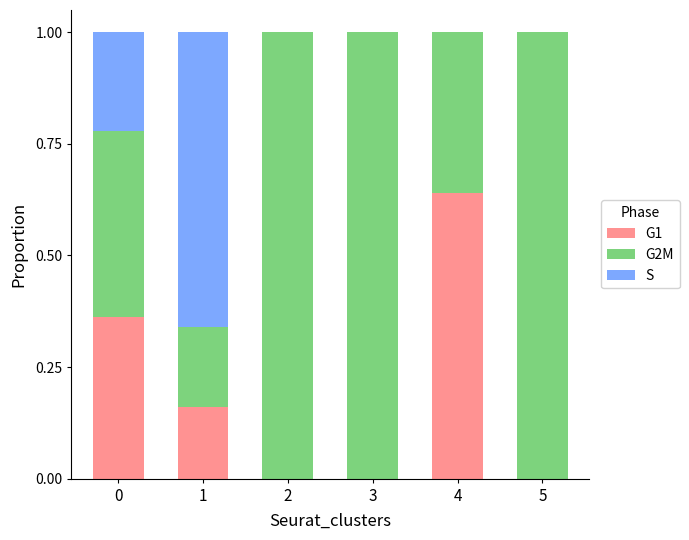

What is the sum of all G1 values?

1.2